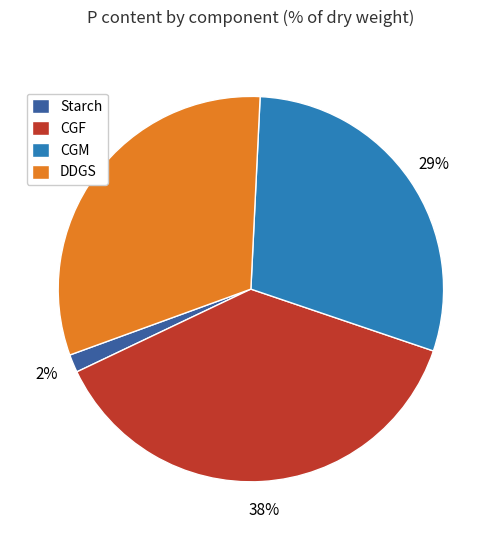

Rank the categories by value from lowest to highest.

Starch, CGM, DDGS, CGF